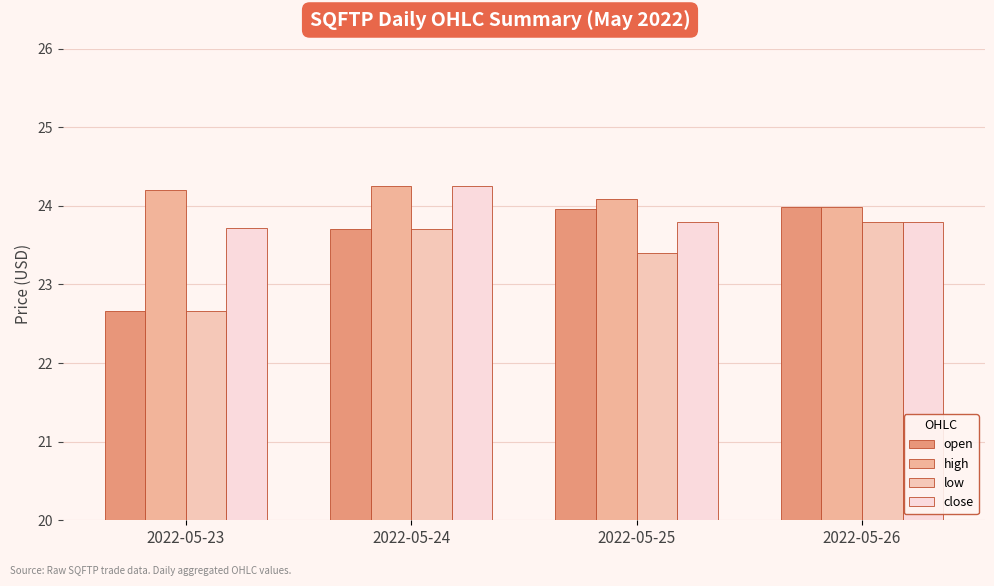

Rank the series at 2022-05-23 from highest to lowest value.

high, close, open, low